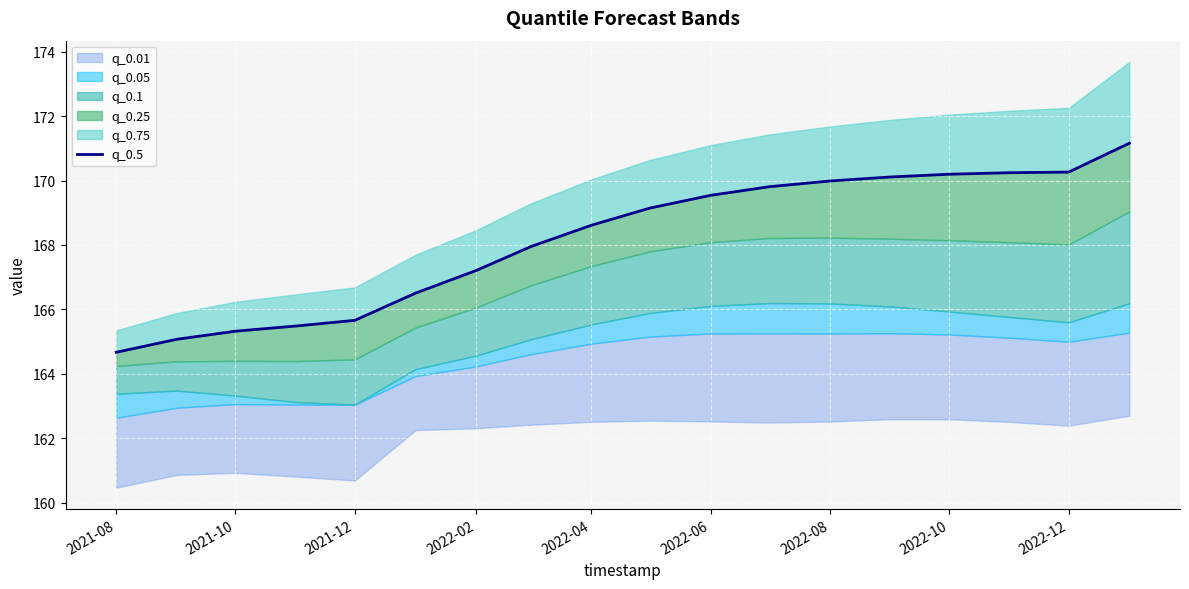

True or false: there are more than 2 points higher than both neighbors.

False